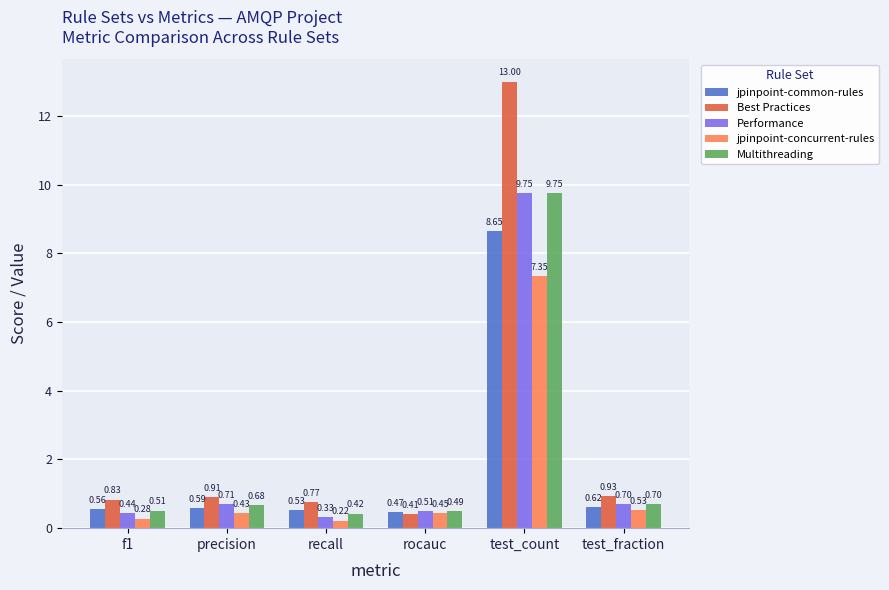

Rank the categories by jpinpoint-common-rules value from lowest to highest.

rocauc, recall, f1, precision, test_fraction, test_count